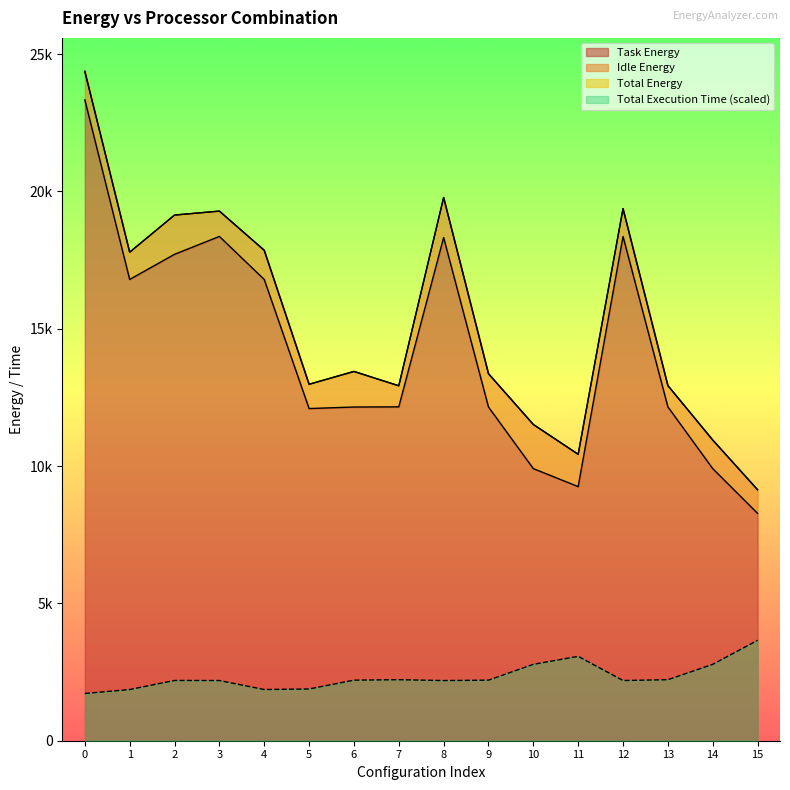

What is the sum of all Total Execution Time values?

37249.1